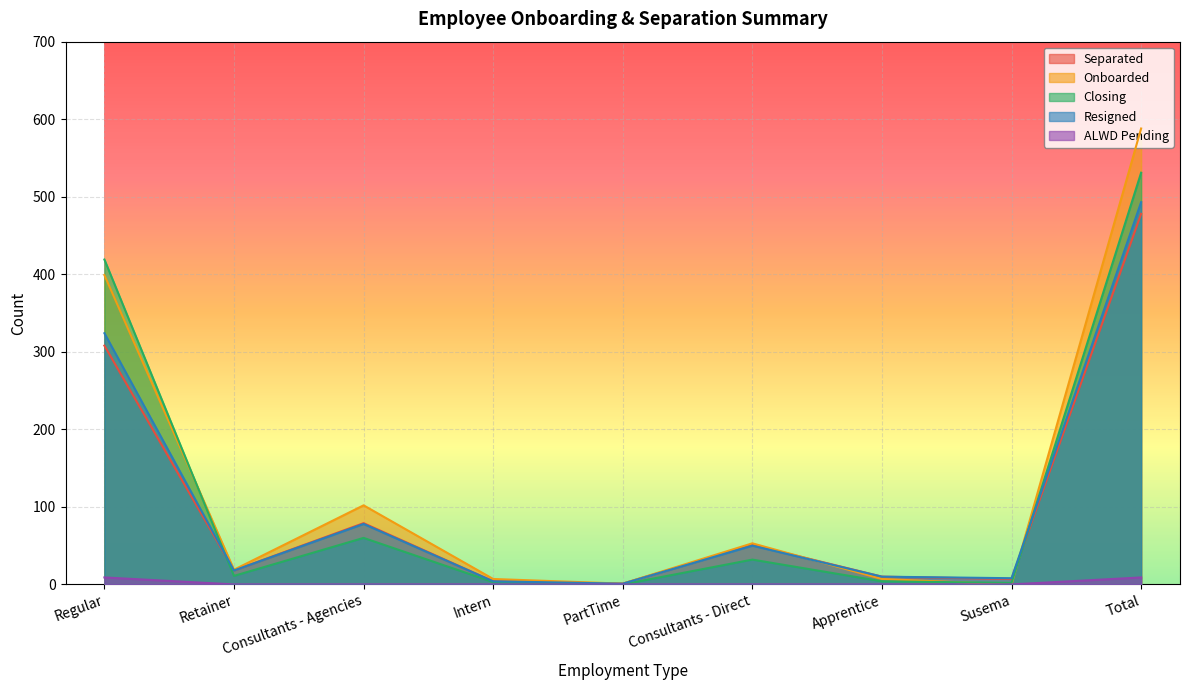

Which series has the widest spread of values?

Onboarded